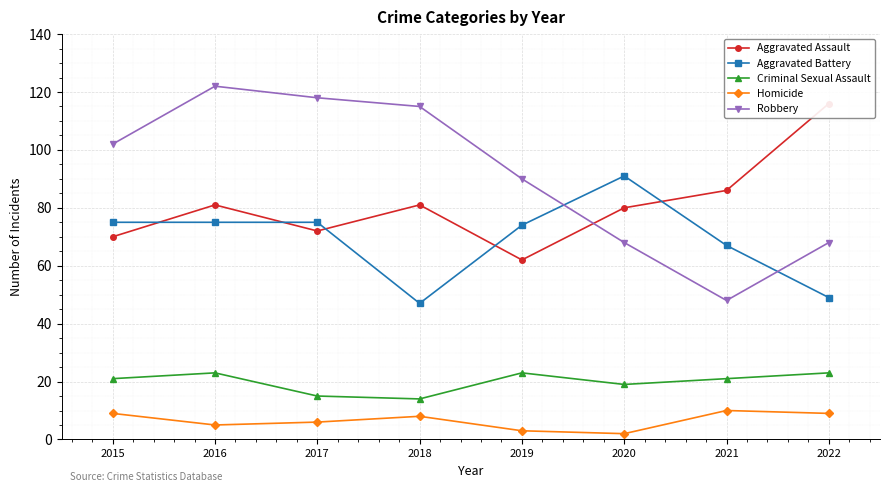

What are all the series names shown in the legend?

Aggravated Assault, Aggravated Battery, Criminal Sexual Assault, Homicide, Robbery